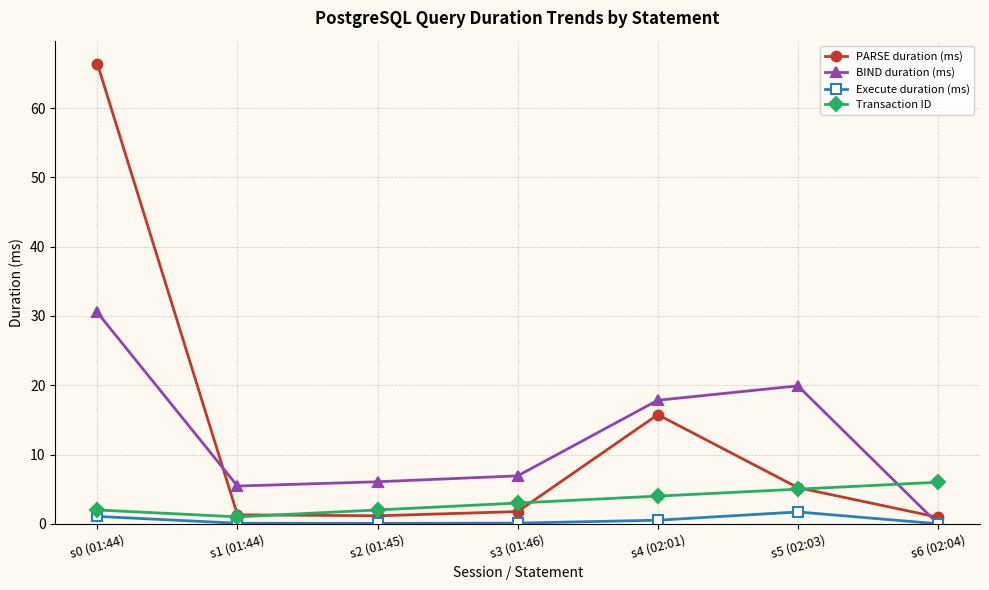

True or false: Transaction ID and BIND duration (ms) intersect in this chart.

True